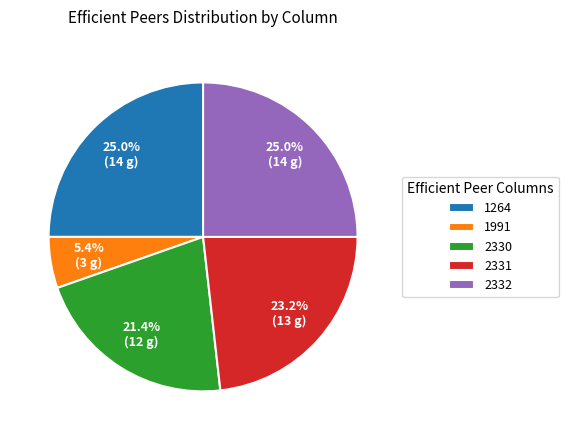

What is the smallest slice in the pie chart?

1991